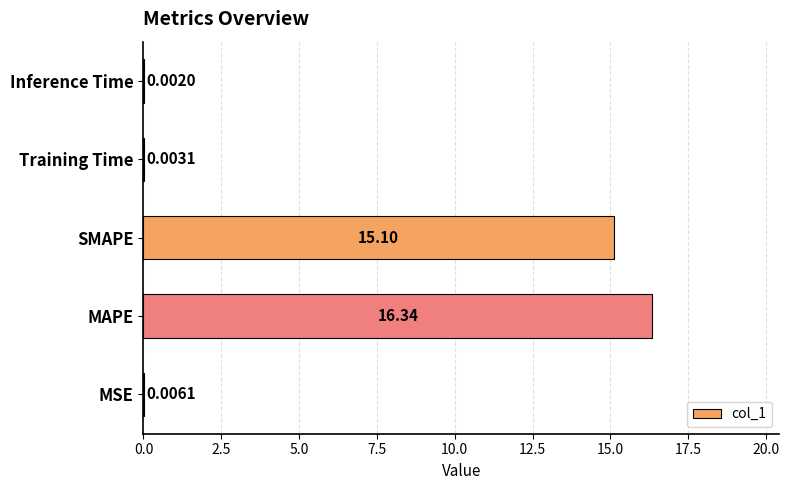

Which category has the highest value across all series?

MAPE